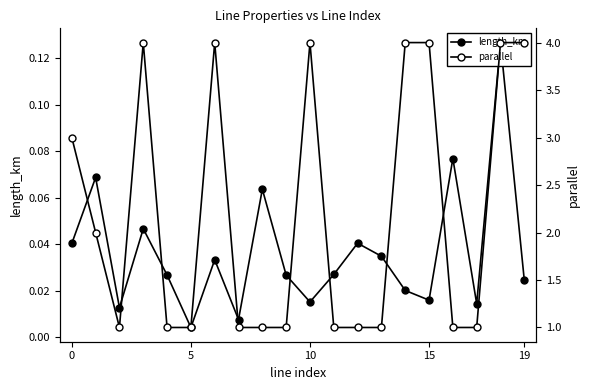

Rank the series by their maximum value, from lowest to highest.

length_km, parallel